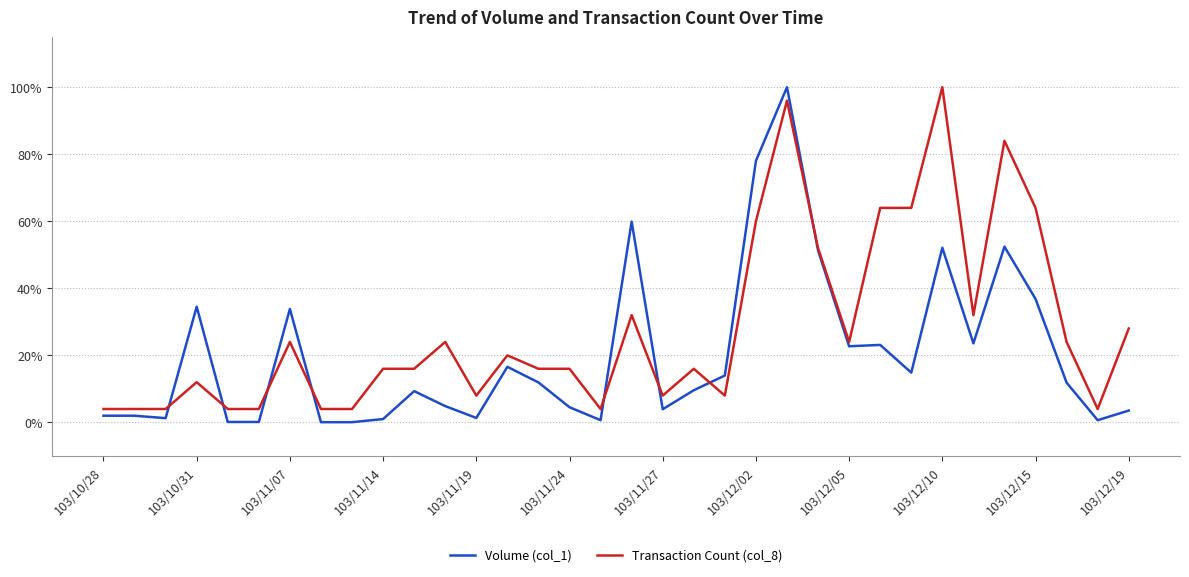

Which series has the largest total across all categories?

Transaction Count (col_8)